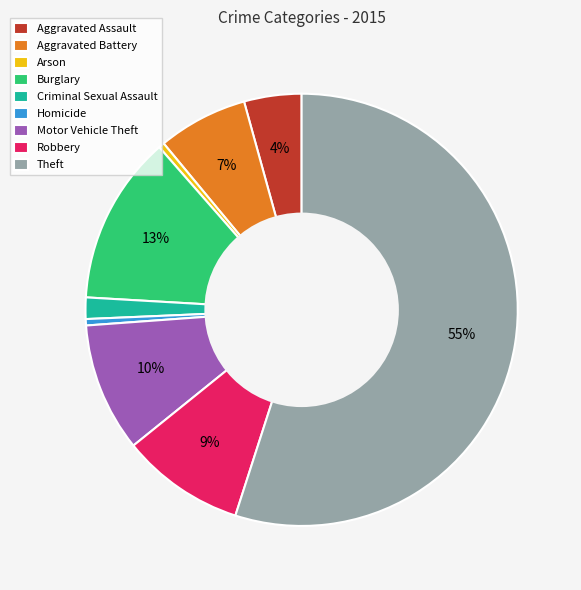

To the nearest percent, what is the combined percentage of Aggravated Battery and Robbery?

16%